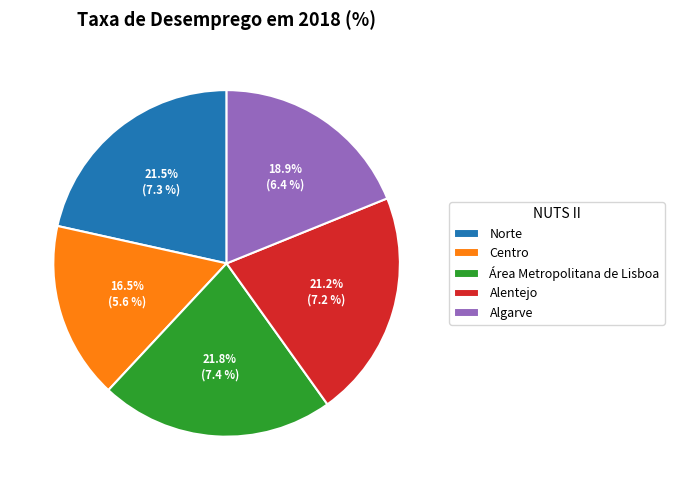

True or false: Área Metropolitana de Lisboa accounts for 22% of the total.

True